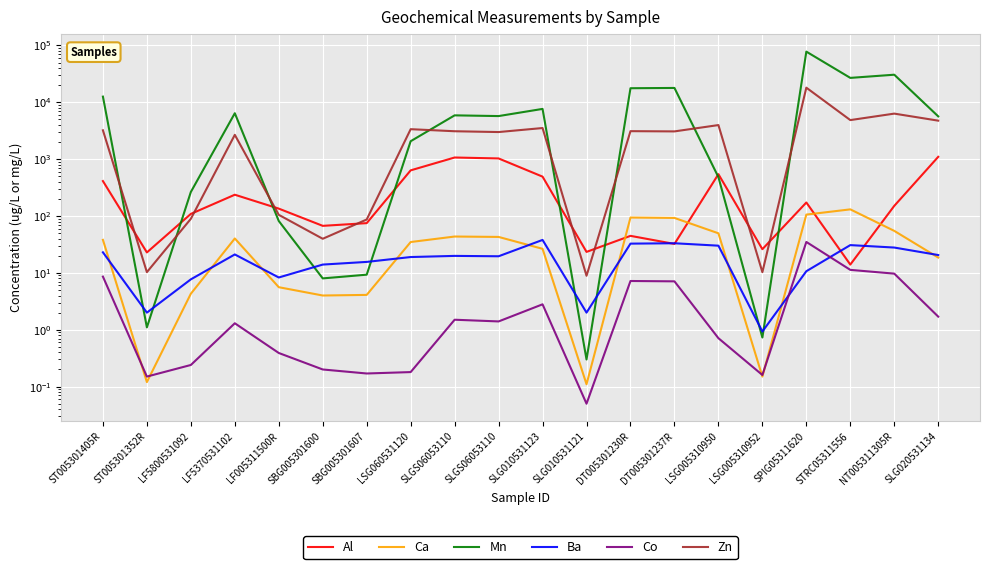

How many times do Al and Ca cross each other?

4